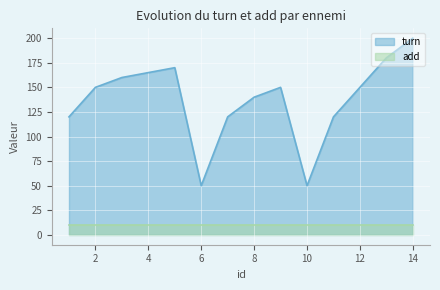

How many data points does each series have?

14